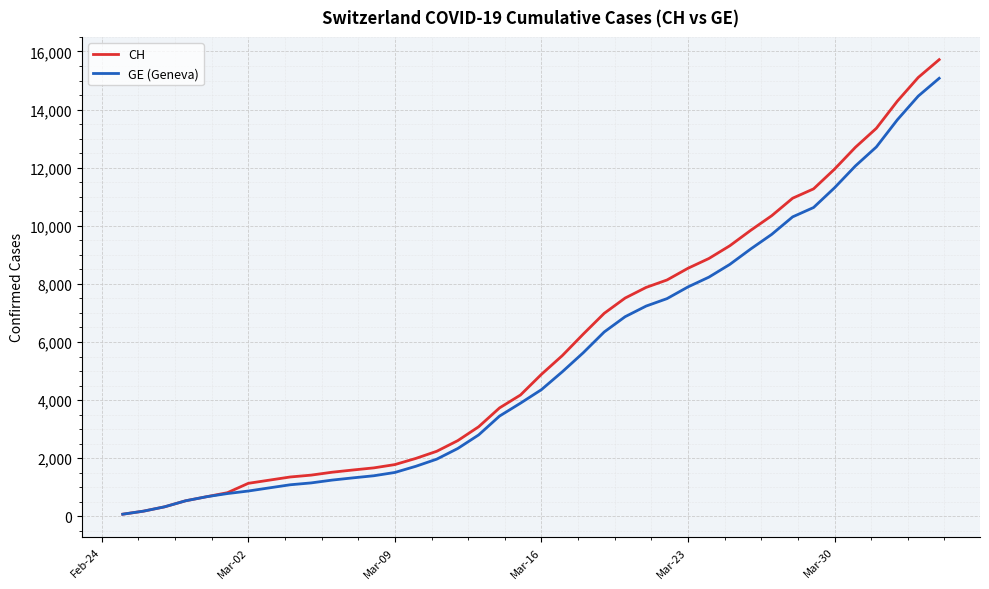

What is the maximum value shown in the chart?

15719